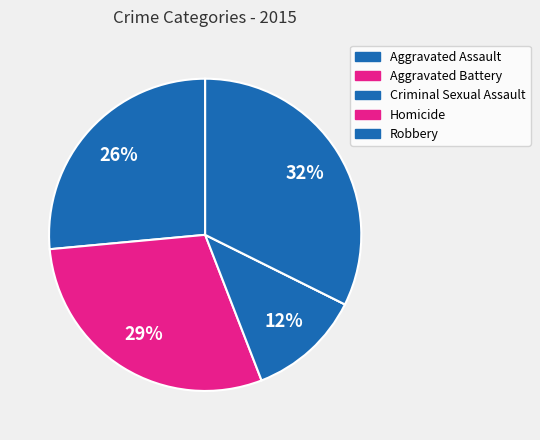

Count the number of slices in the pie.

5